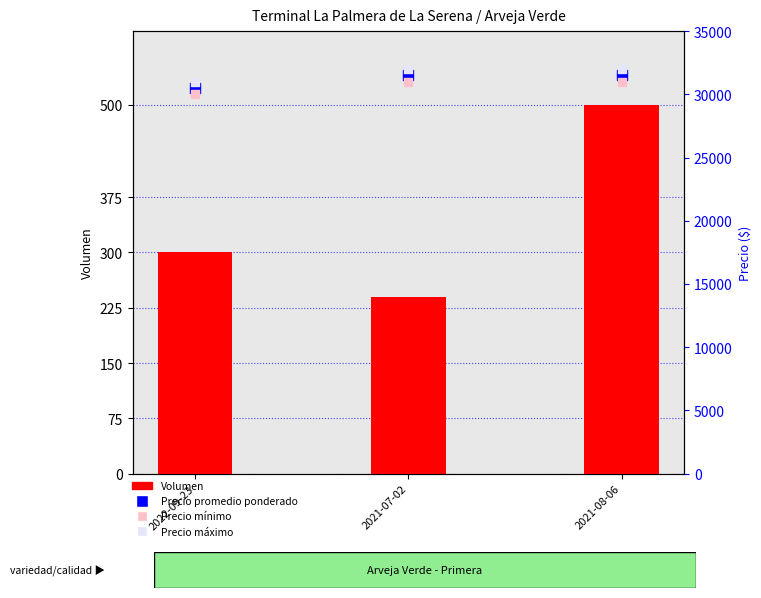

Which series has the largest total across all categories?

Precio máximo